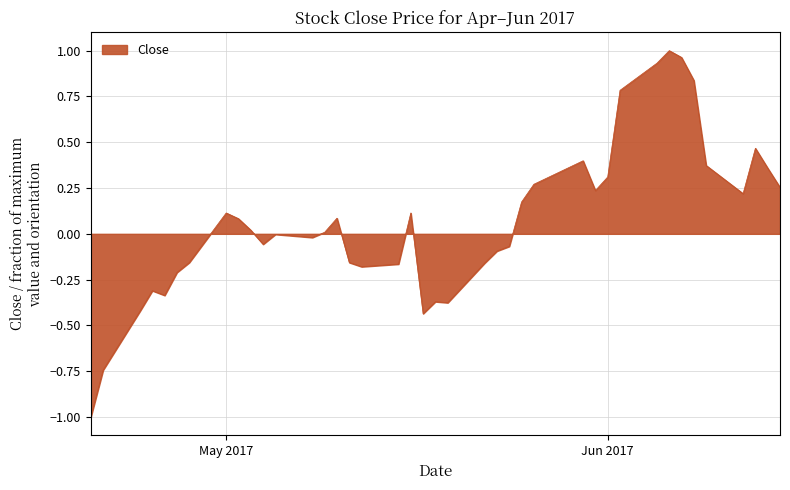

What is the difference between the maximum and minimum values?

2.0